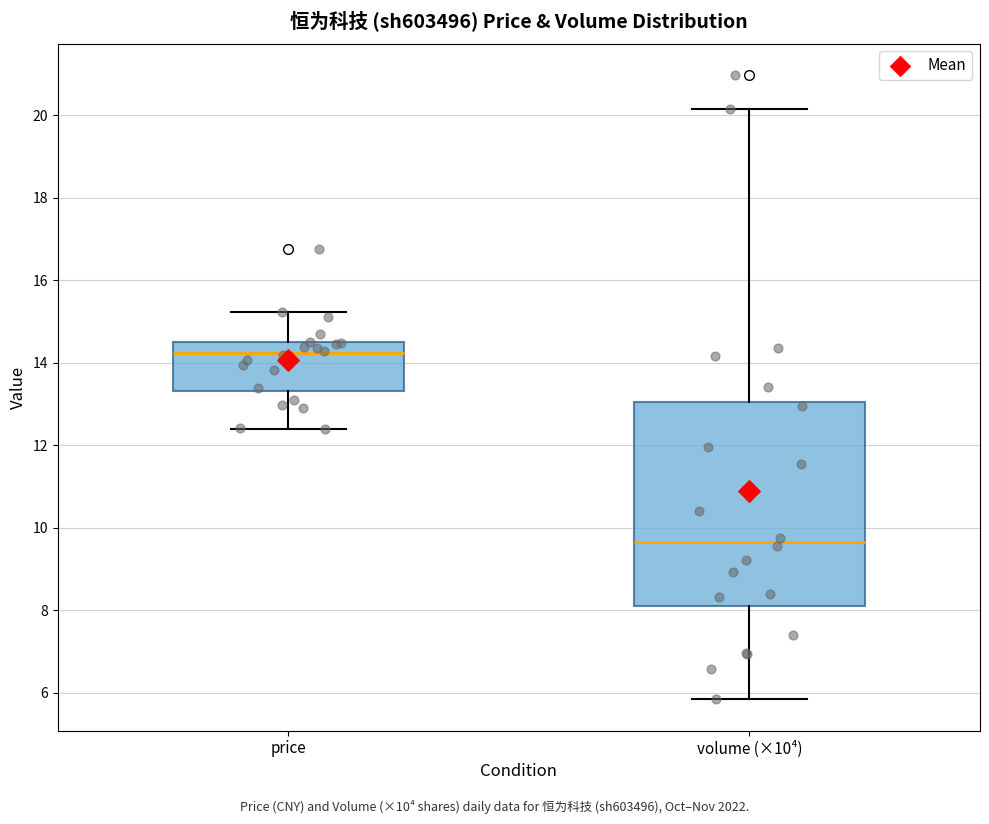

Which box has the highest median line?

price